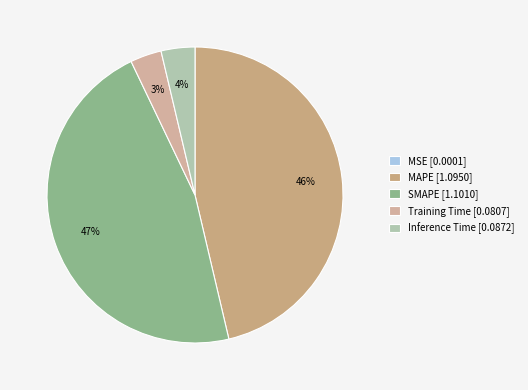

To the nearest percent, what percentage of the pie is MAPE?

46%